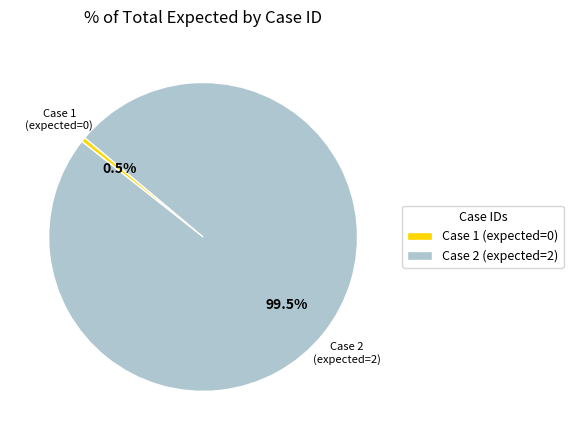

Is there a majority slice in this chart?

Yes